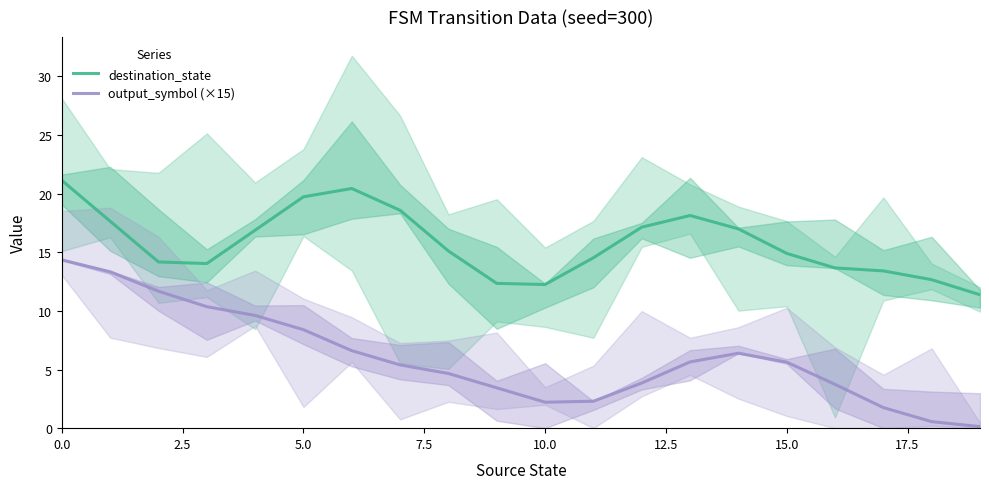

True or false: destination_state has more than 2 points higher than both neighbors.

False